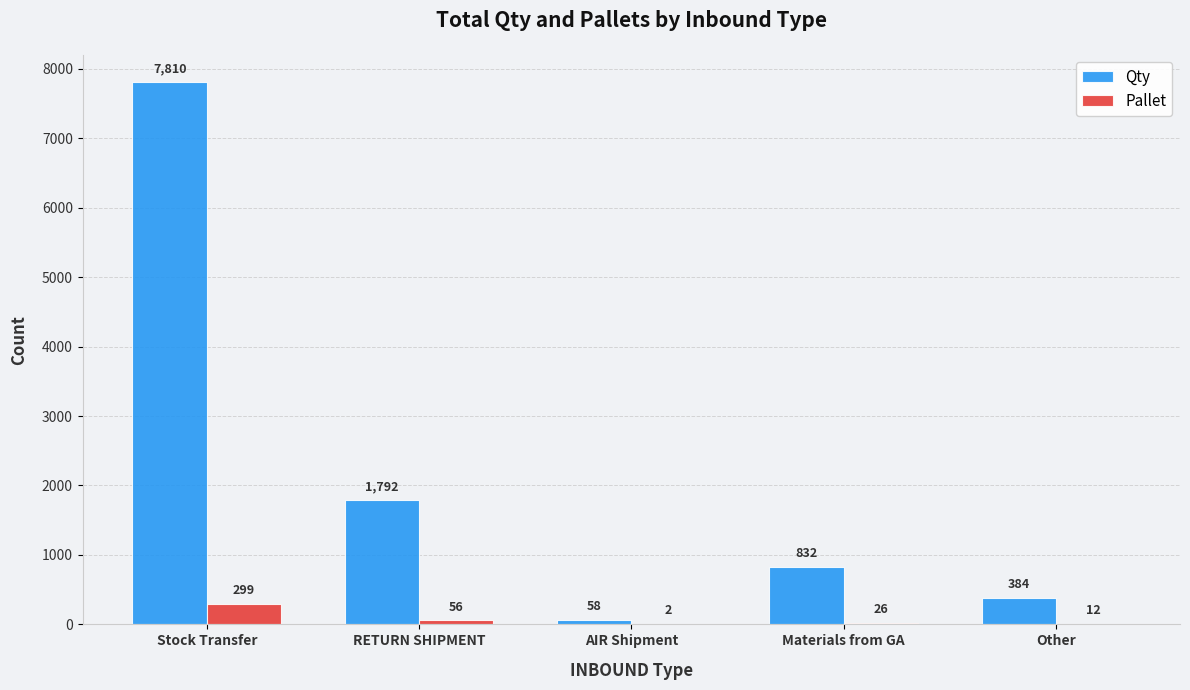

What is the sum of all Pallet values?

395